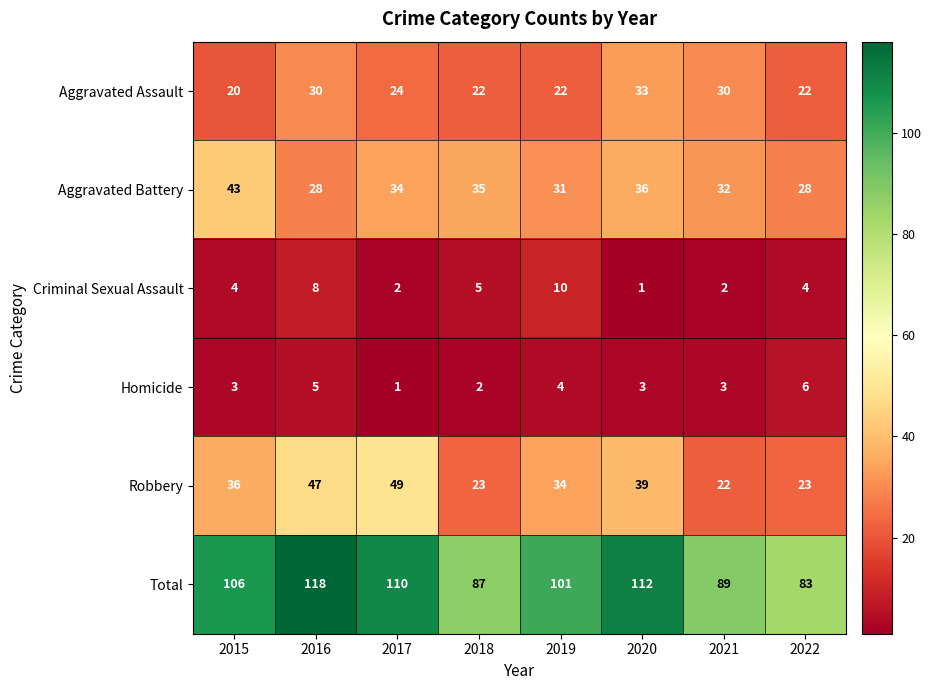

What is the lowest value of the Robbery series?

22